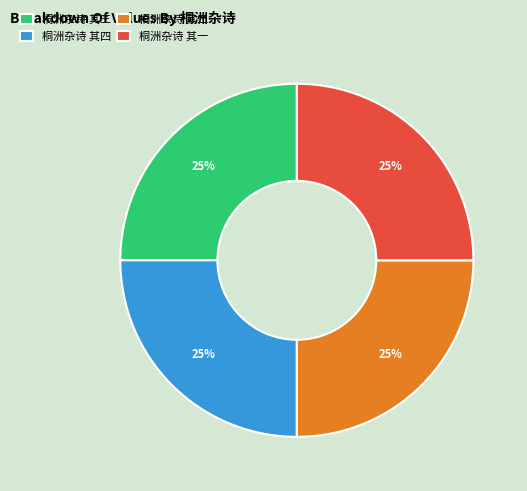

Is 桐洲杂诗 其一 the majority of the pie?

No